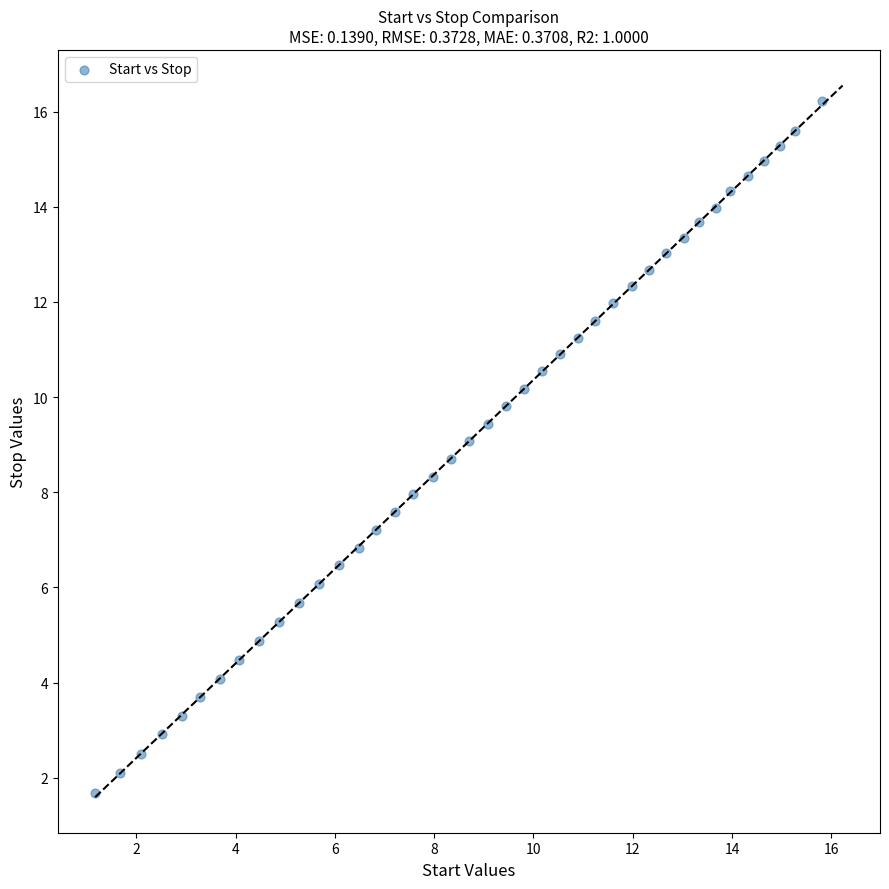

What is the range of Y values (max minus min)?

14.6